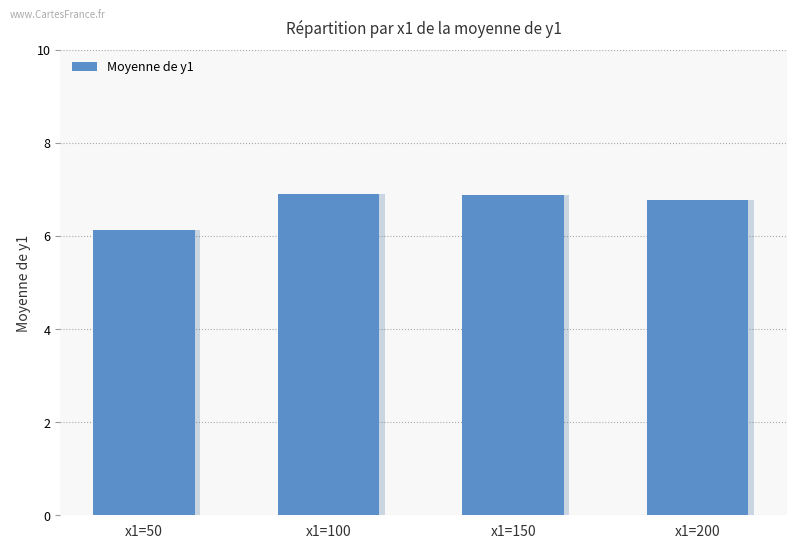

The chart shows a value of 6.1 at x1=50. True or false?

True